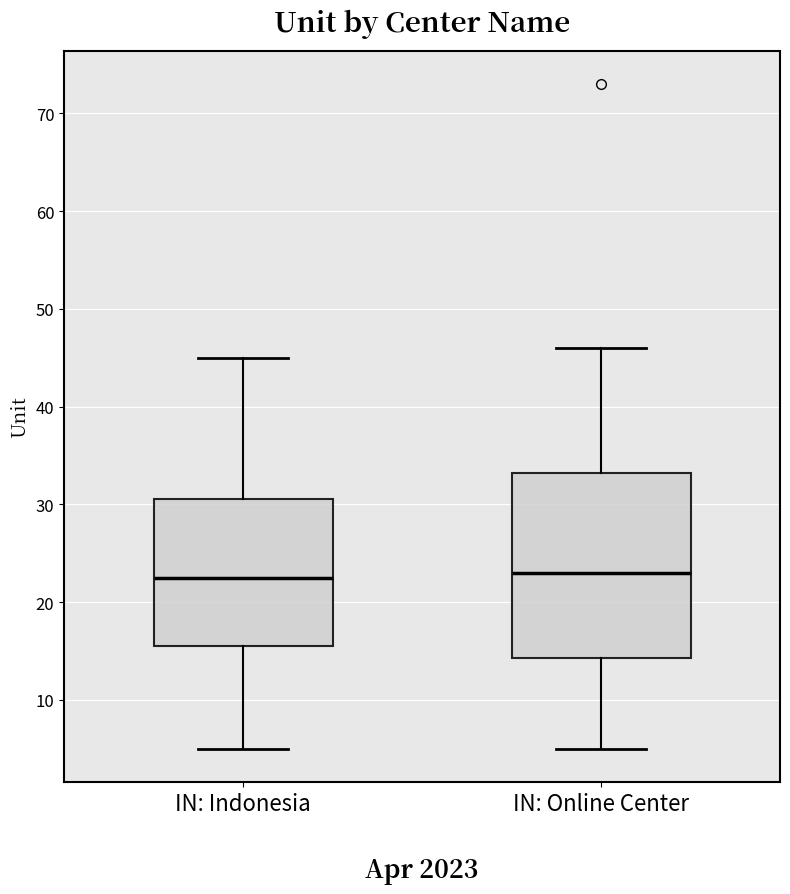

Which box is the tallest, from its lower edge to its upper edge?

IN: Online Center